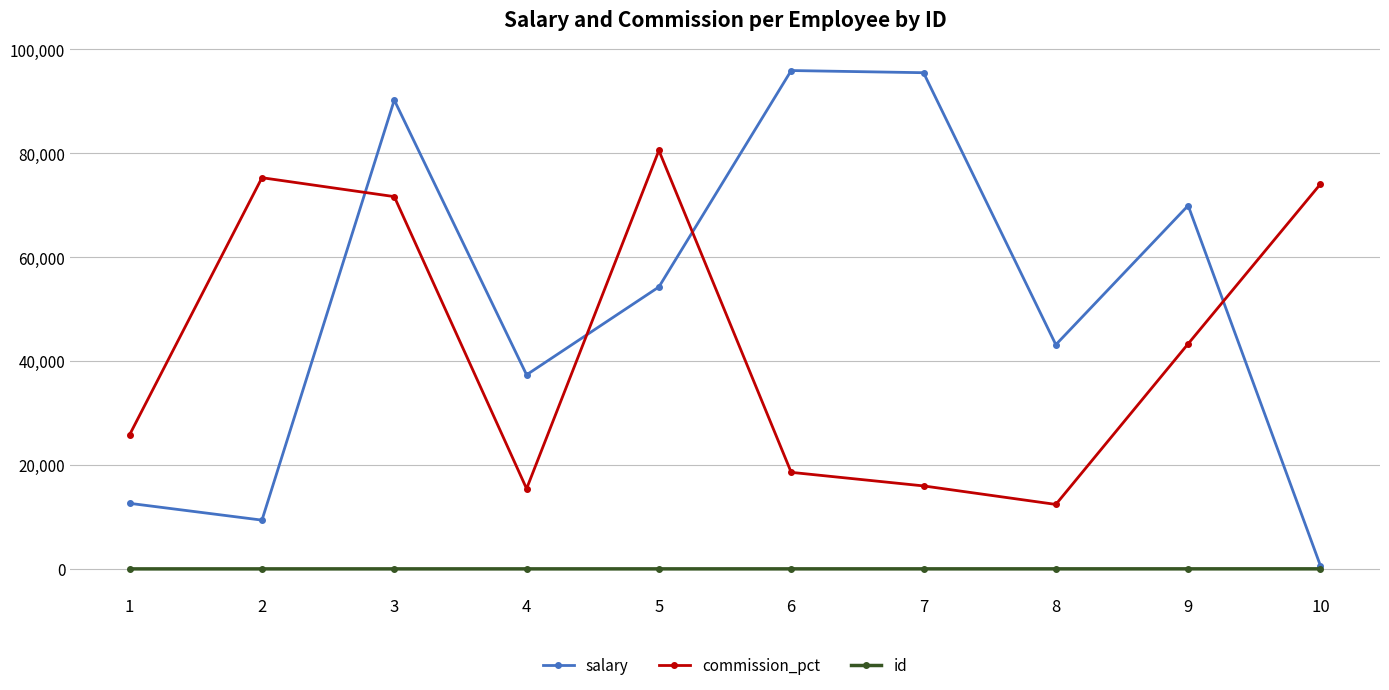

Which series has the widest spread of values?

salary